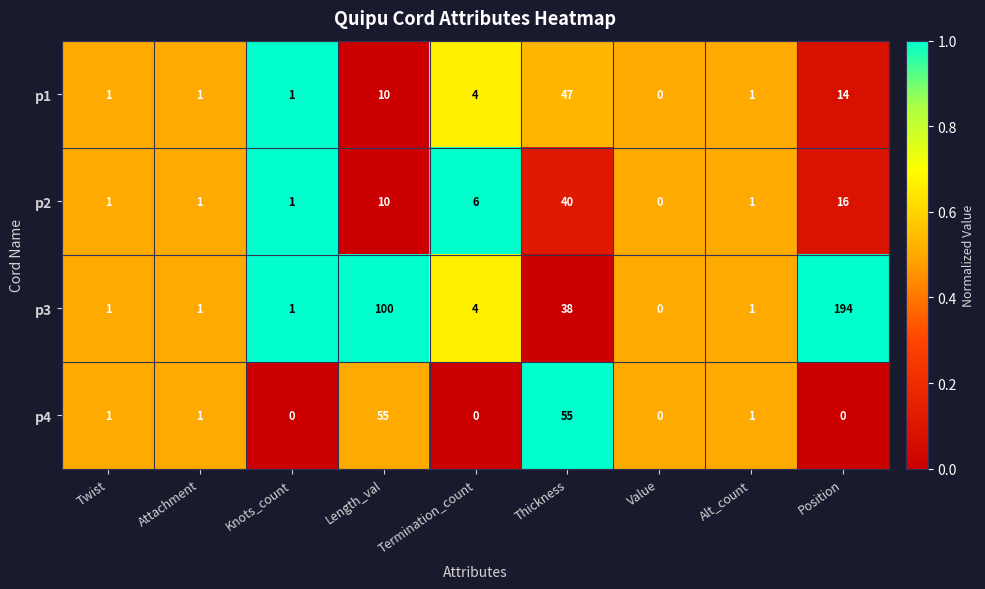

At which category is the sum across all series the highest?

Position